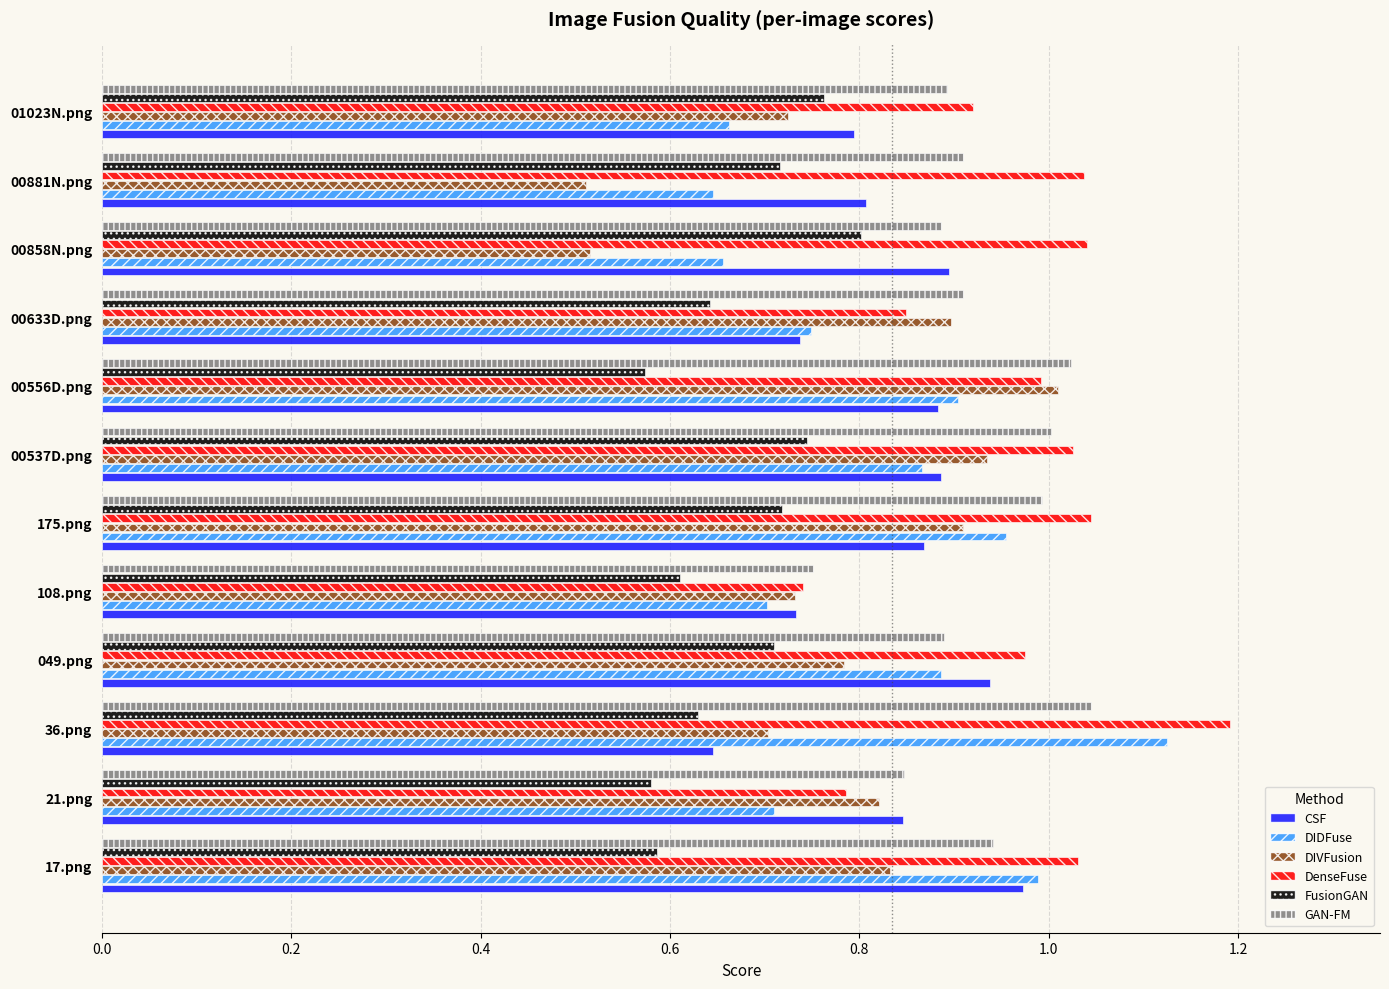

What is the sum of the DenseFuse values at 049.png and 00556D.png?

2.0